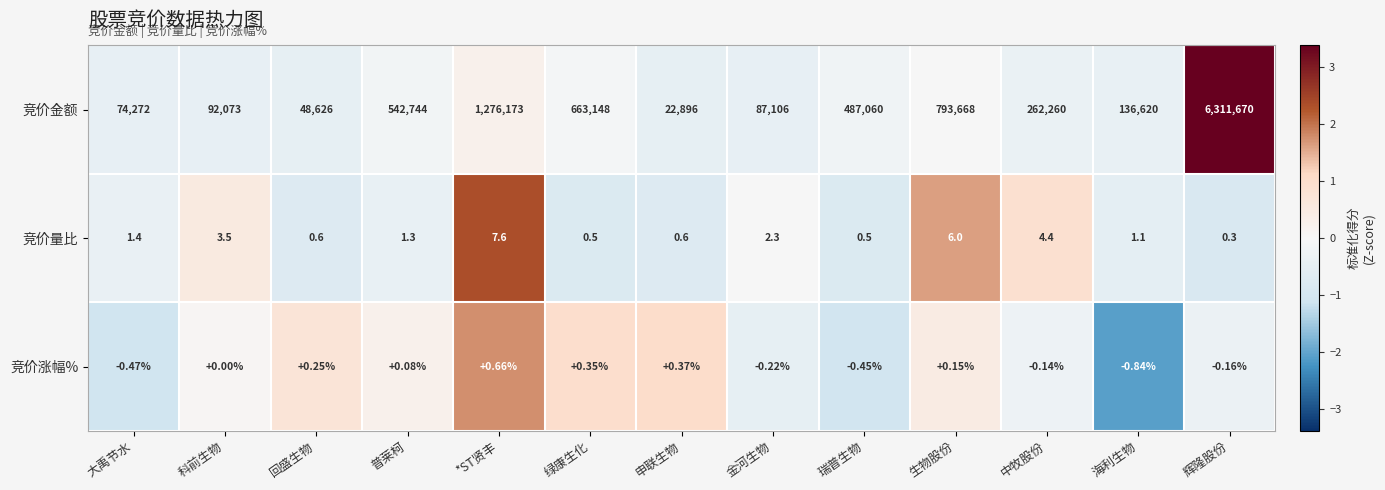

Rank the series by their maximum value, from highest to lowest.

竞价金额, 竞价量比, 竞价涨幅%